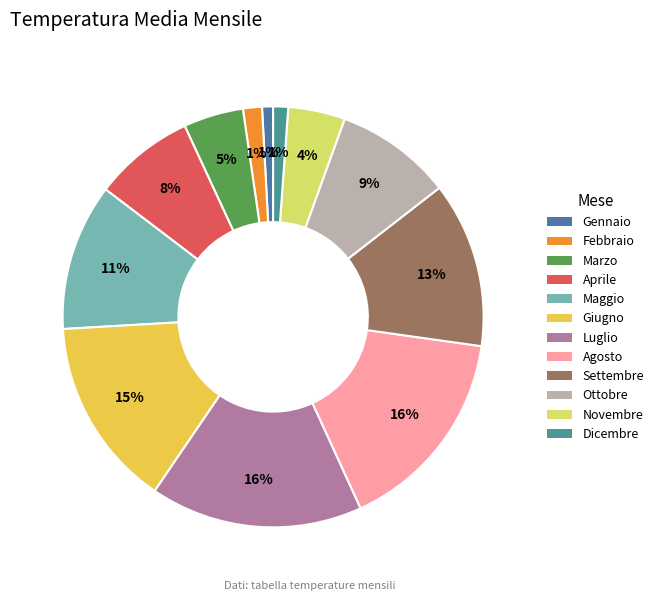

How many slices are in this pie chart?

12